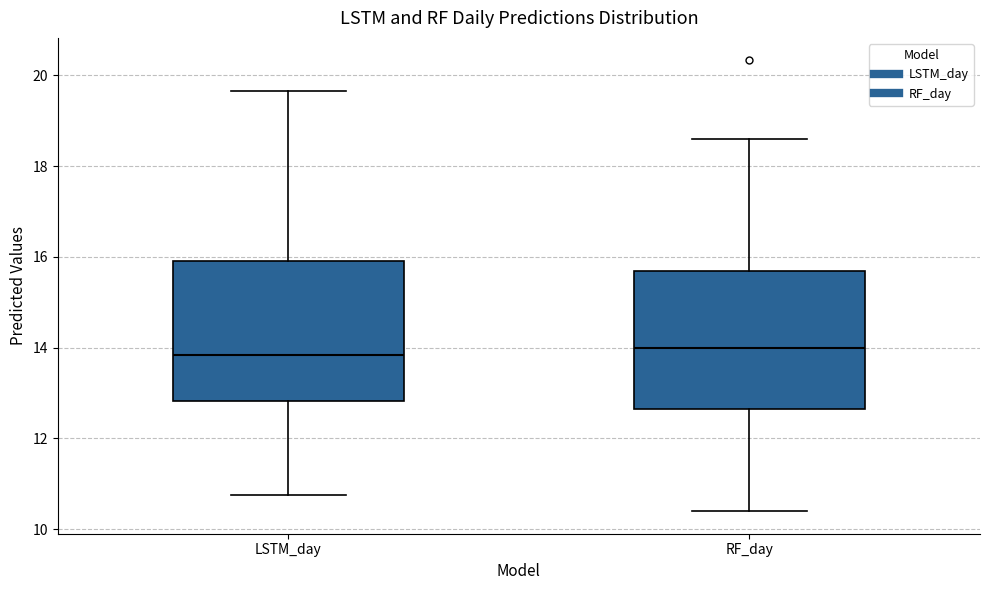

Reading left to right, read every box against the y-axis: the position of its median line, the range the box covers, and the ends of its whiskers. The values are not printed on the chart, so give them approximately, as read against the axis.

LSTM_day: median 13.8, box 12.8 to 15.8, whiskers 10.8 to 19.6
RF_day: median 14.0, box 12.6 to 15.6, whiskers 10.4 to 18.6